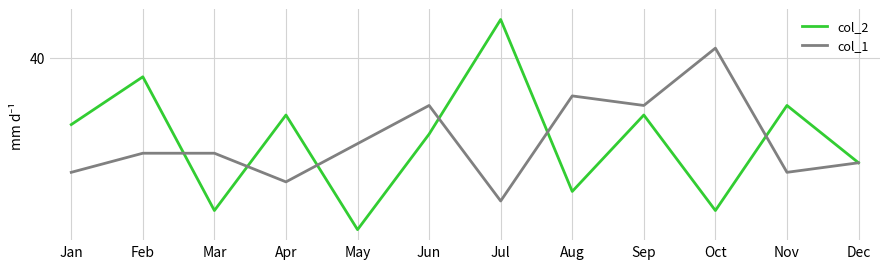

The value of col_1 at May is 13. True or false?

False